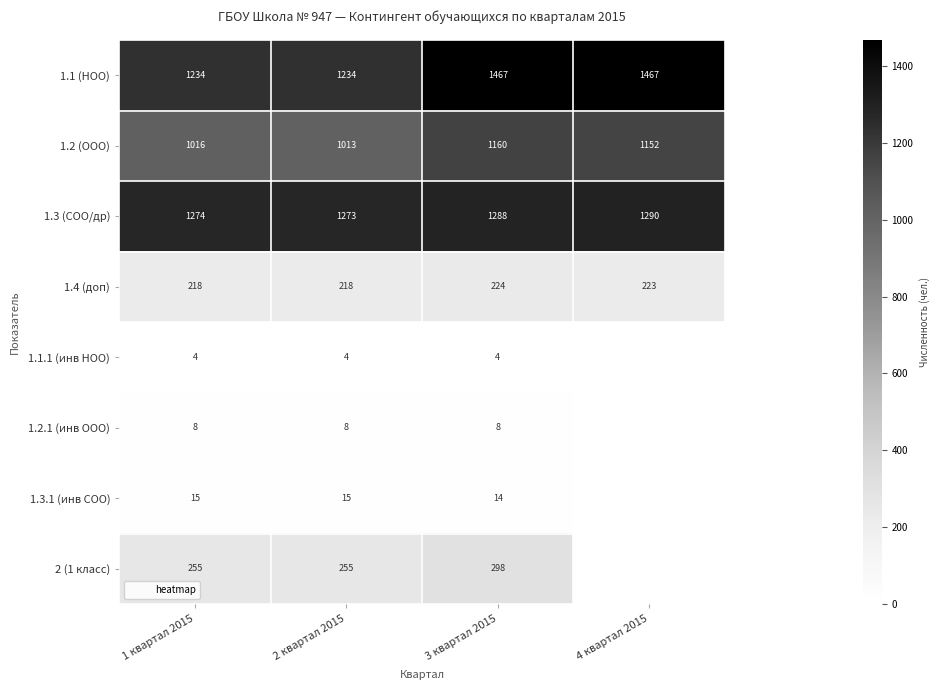

List the series in order of their peak value, lowest first.

1.1.1 (инв НОО), 1.2.1 (инв ООО), 1.3.1 (инв СОО), 1.4 (доп), 2 (1 класс), 1.2 (ООО), 1.3 (СОО/др), 1.1 (НОО)